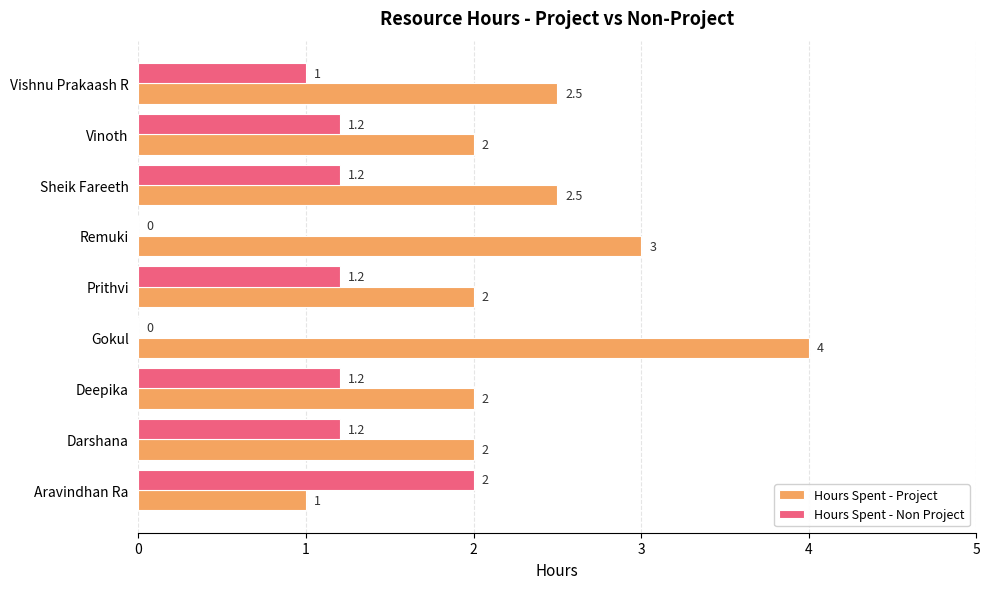

Which series changed the most between Aravindhan Ra and Vinoth?

Hours Spent - Project